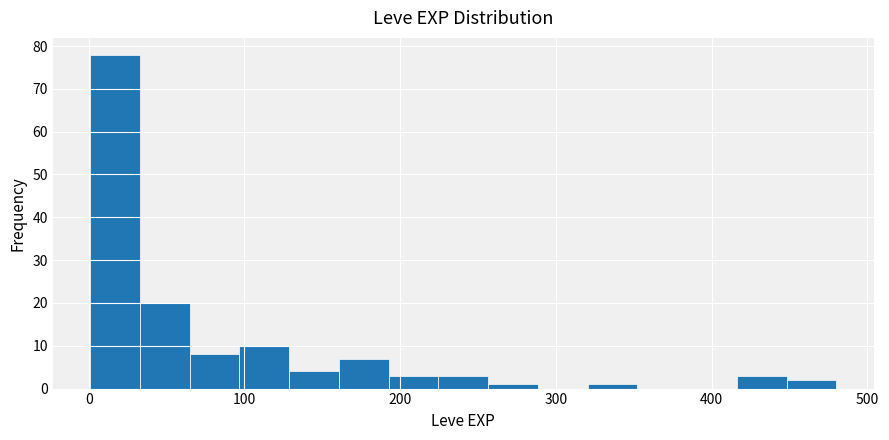

Read against the x-axis, roughly where is the centre of the tallest bar?

20